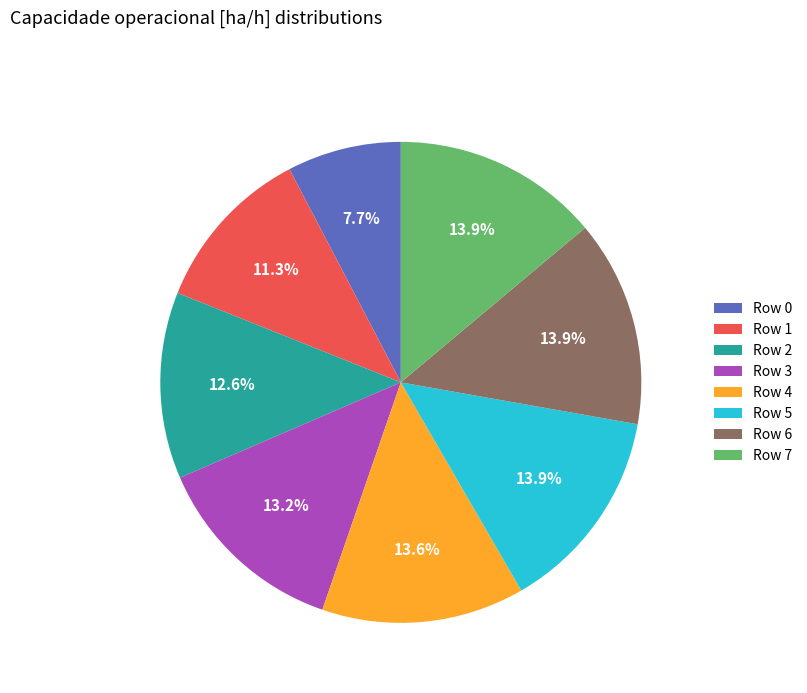

Which category has the smallest portion of the pie?

Row 0